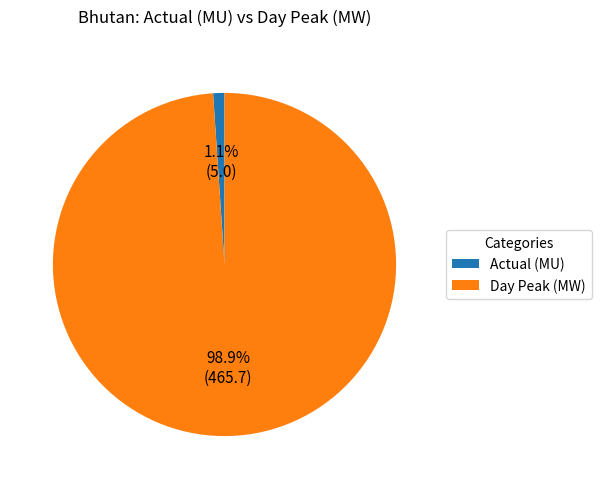

Is there any slice that represents more than half of the pie?

Yes